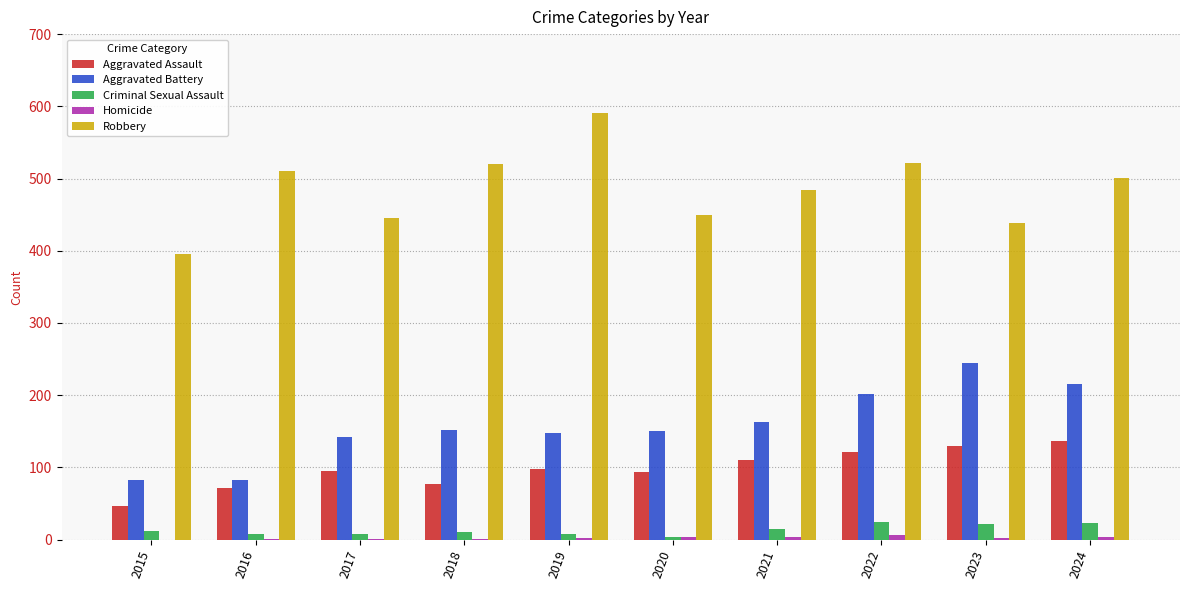

What is the highest value of the Criminal Sexual Assault series?

24